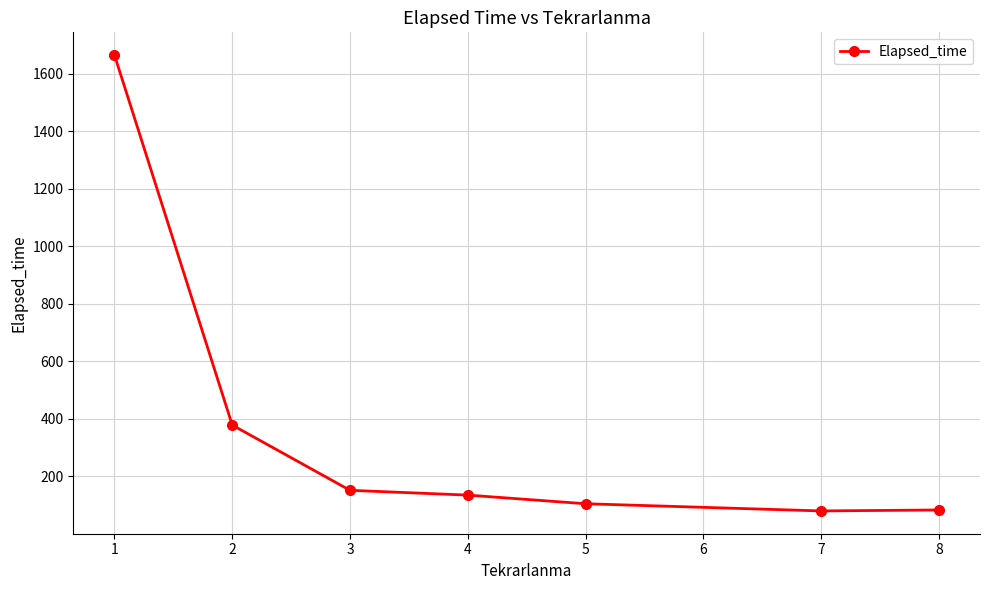

What is the sum of all values?

2597.5